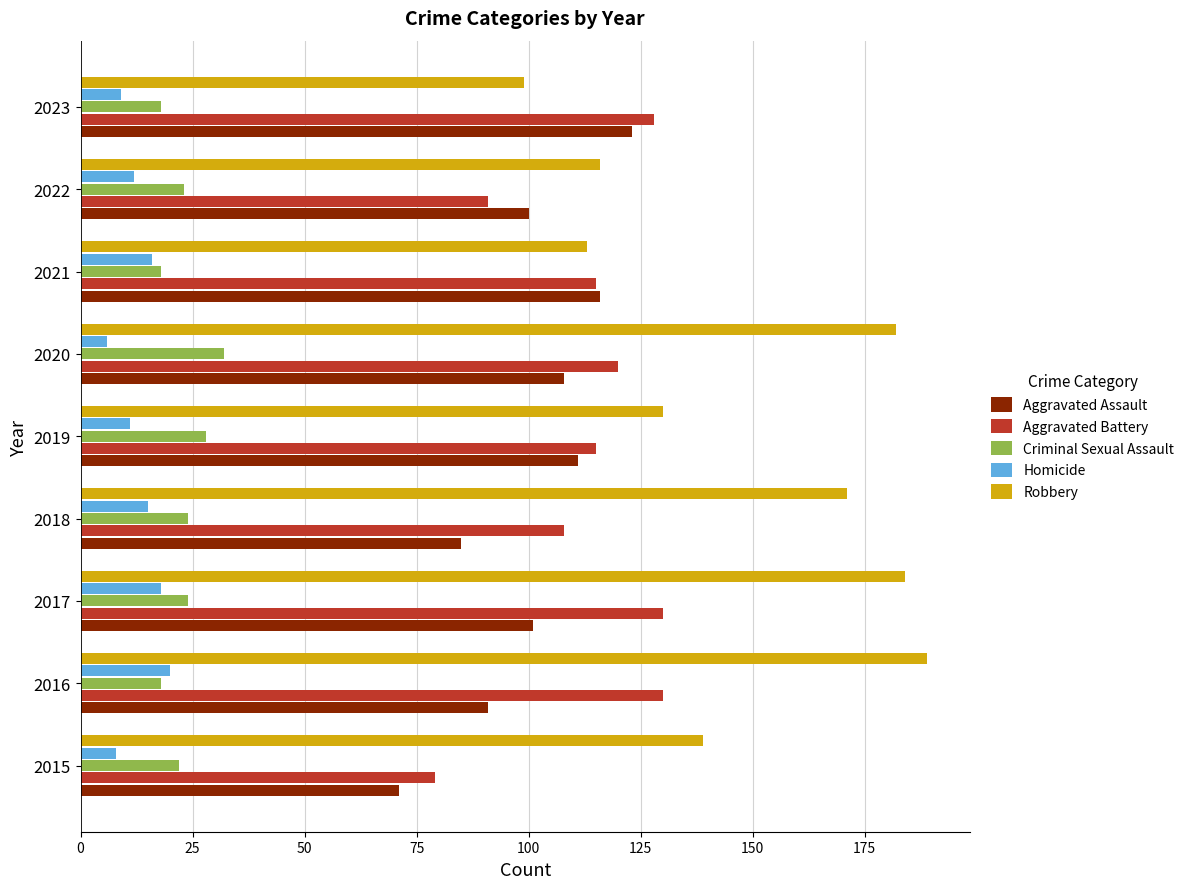

Read the Robbery value at 2018.

171